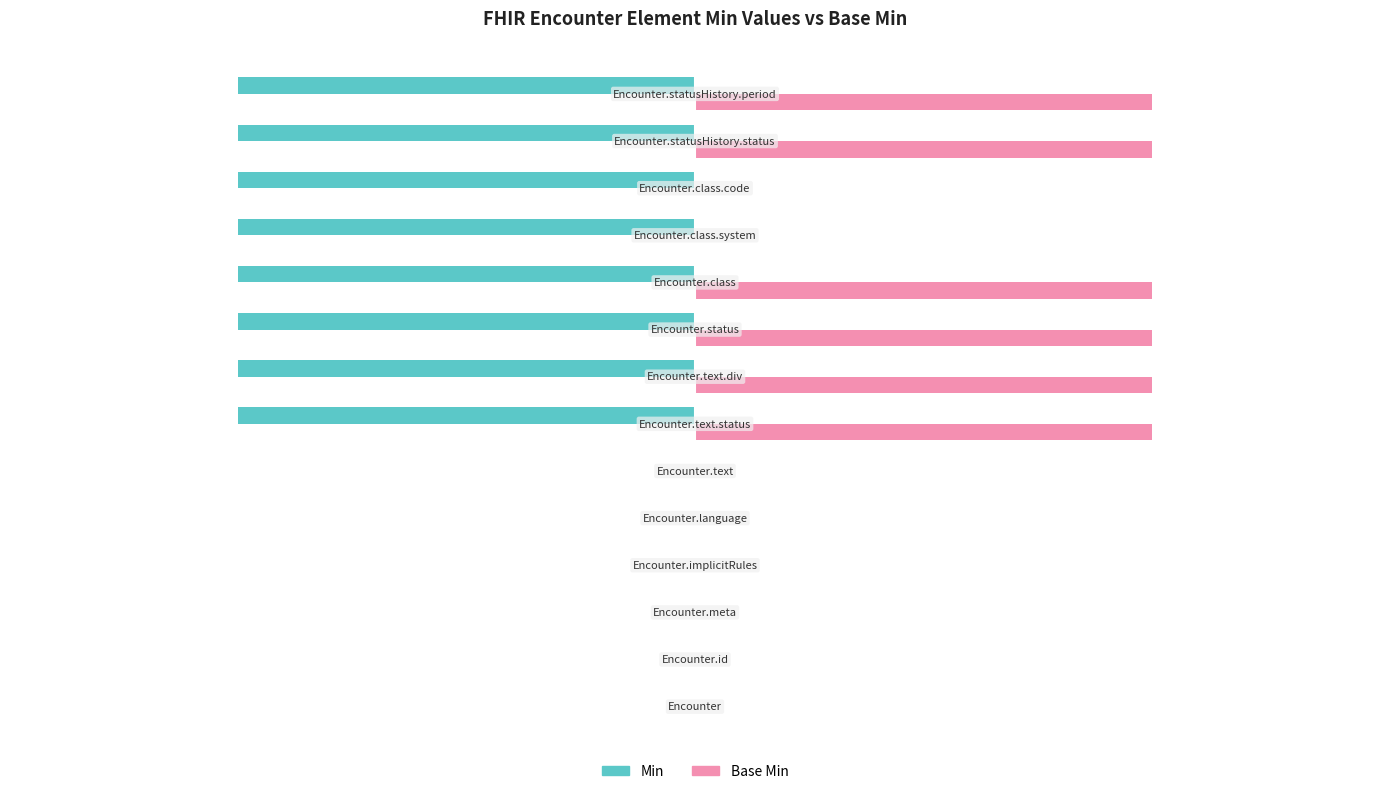

What is the sum of all Base Min values?

6